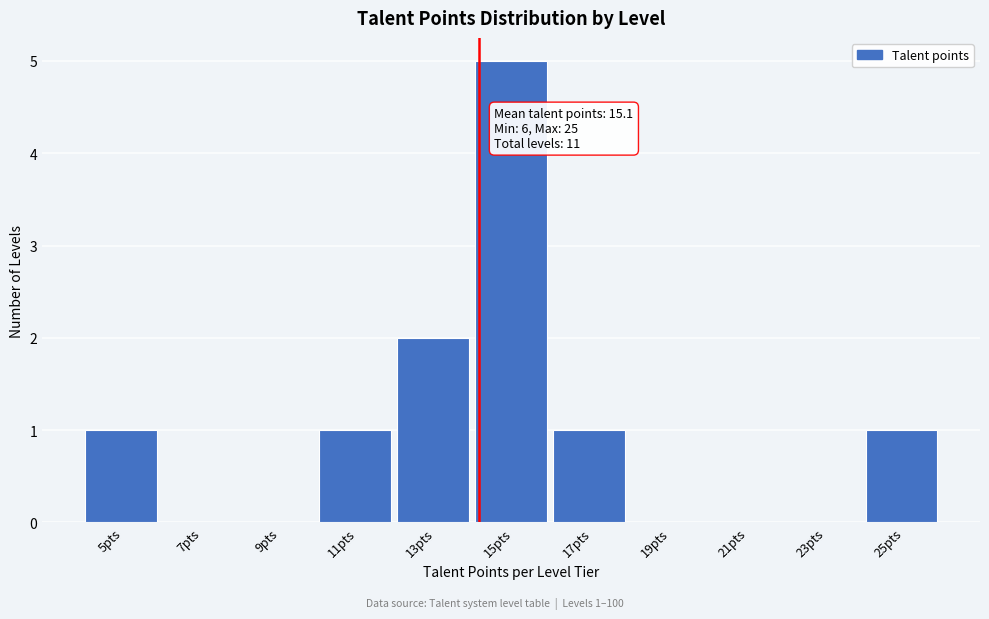

Reading left to right, transcribe all the data shown in this chart.

5pts=1	7pts=0	9pts=0	11pts=1	13pts=2	15pts=5	17pts=1	19pts=0	21pts=0	23pts=0	25pts=1